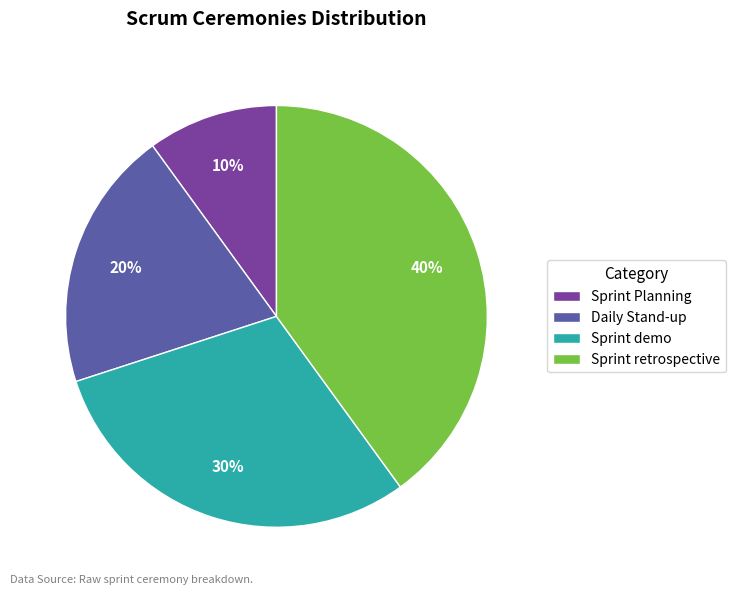

What is the largest slice in the pie chart?

Sprint retrospective